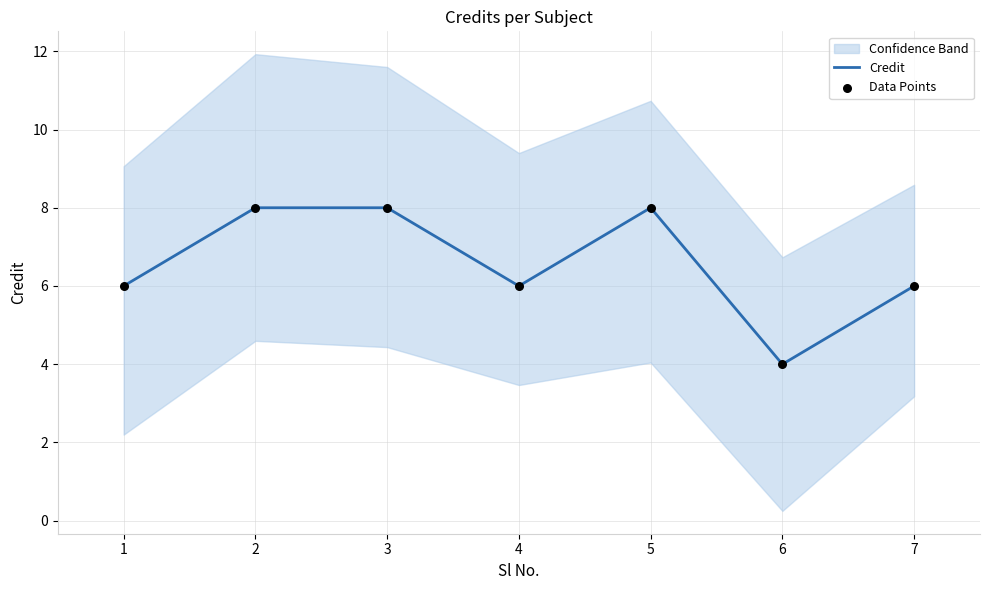

Which series reaches the maximum Y coordinate?

Credit